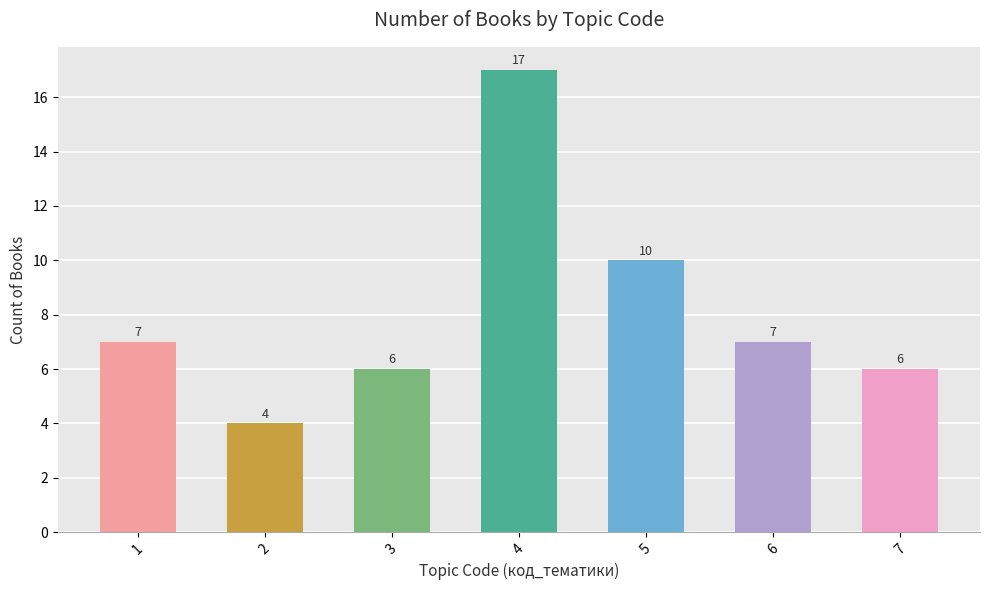

What value does the data have at 3, to the nearest 5?

5